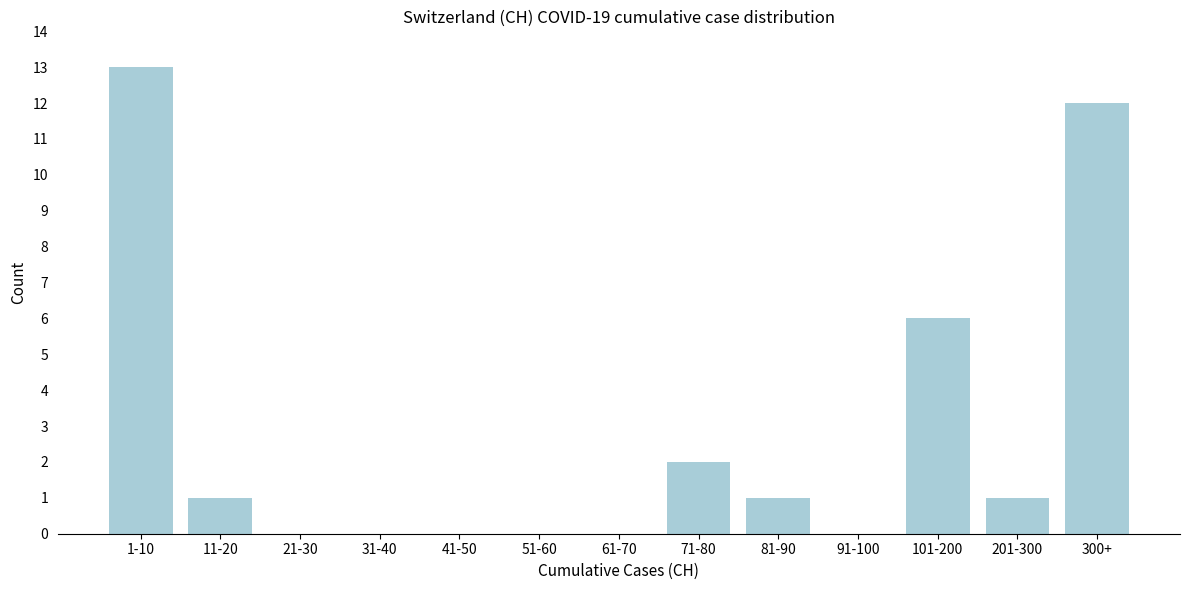

Reading right to left, transcribe all the data shown in this chart.

300+=12	201-300=1	101-200=6	91-100=0	81-90=1	71-80=2	61-70=0	51-60=0	41-50=0	31-40=0	21-30=0	11-20=1	1-10=13